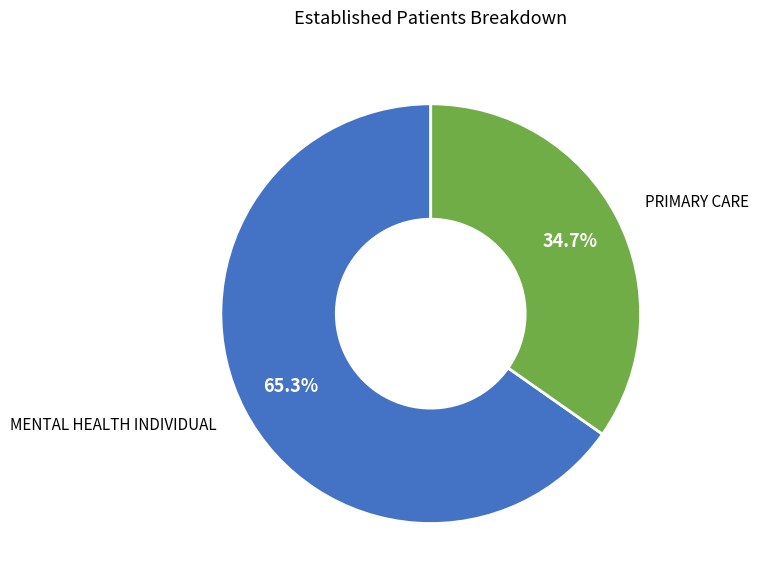

To the nearest percent, what percentage of the pie is PRIMARY CARE?

35%